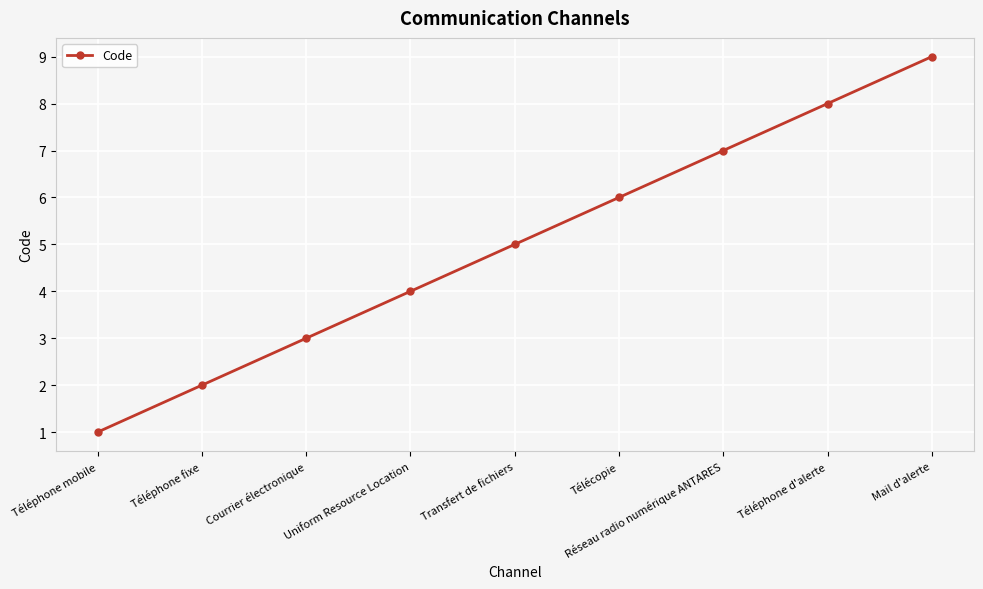

Is it true that the value at Réseau radio numérique ANTARES is 7?

True